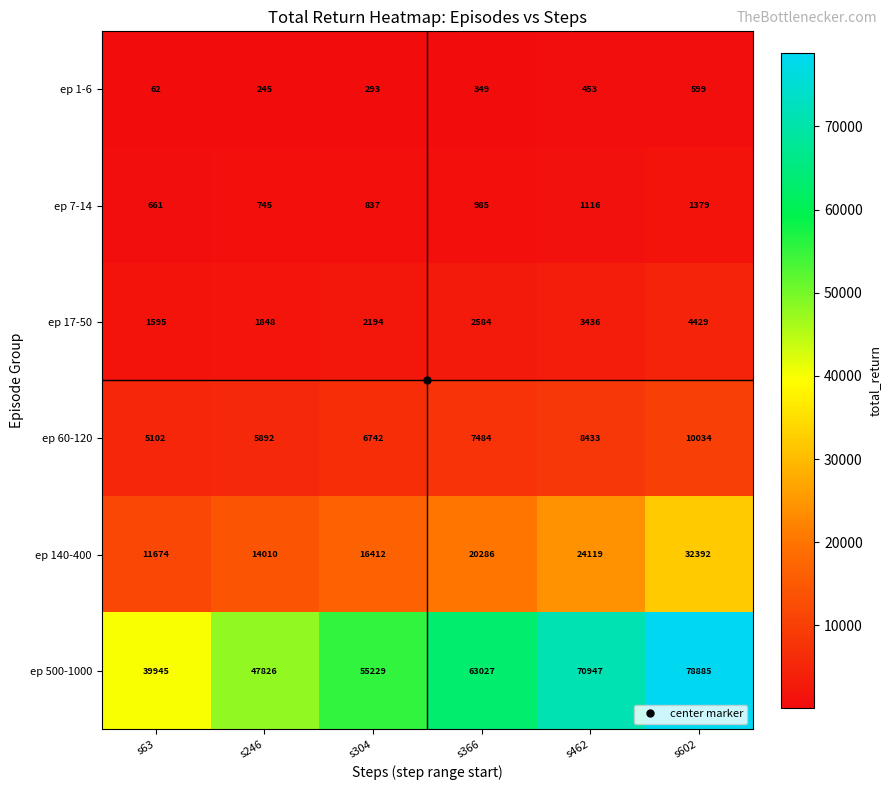

Which label corresponds to the largest value in the chart?

s602